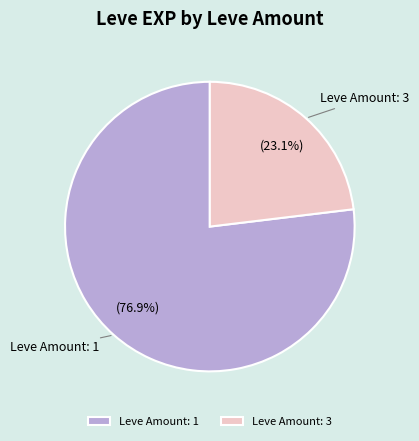

What percentage do Leve Amount: 1 and Leve Amount: 3 together represent?

100.0%